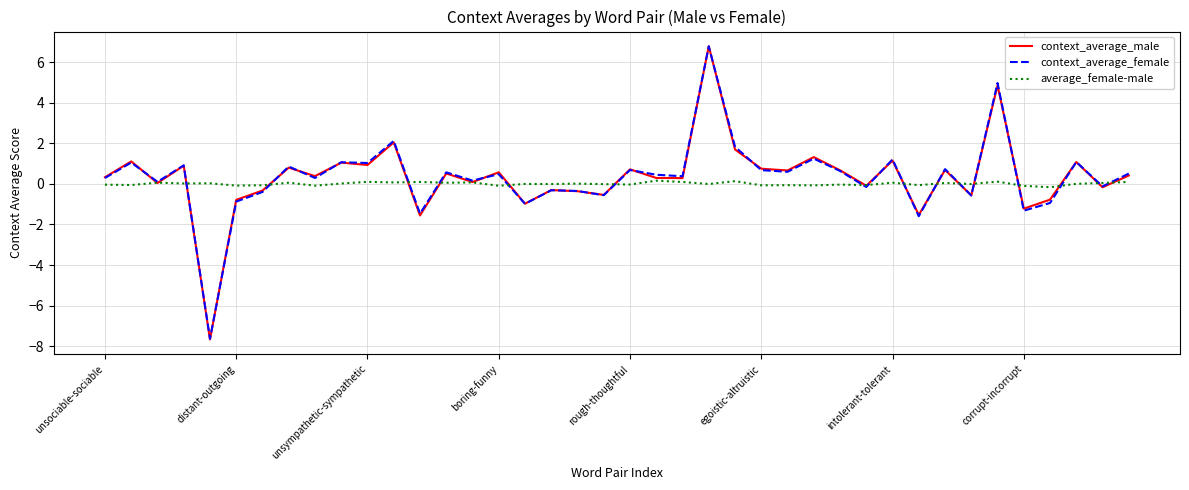

Which series has the largest range (max minus min)?

context_average_male